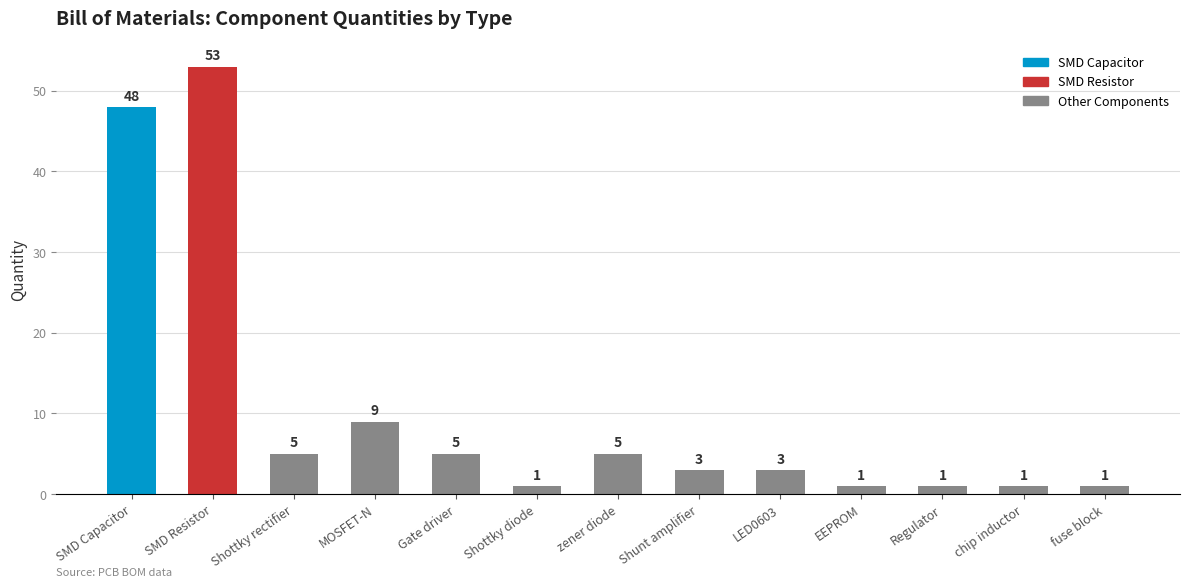

What position from the right is SMD Resistor?

12